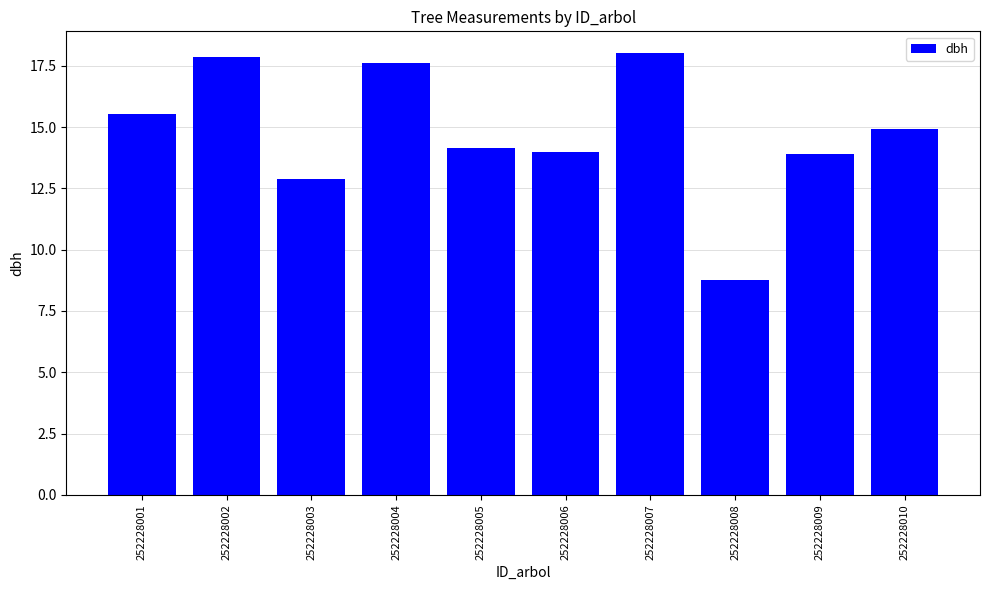

Reading right to left, what are all the values shown in this chart?

14.9	13.9	8.8	18.0	14.0	14.2	17.6	12.9	17.9	15.6